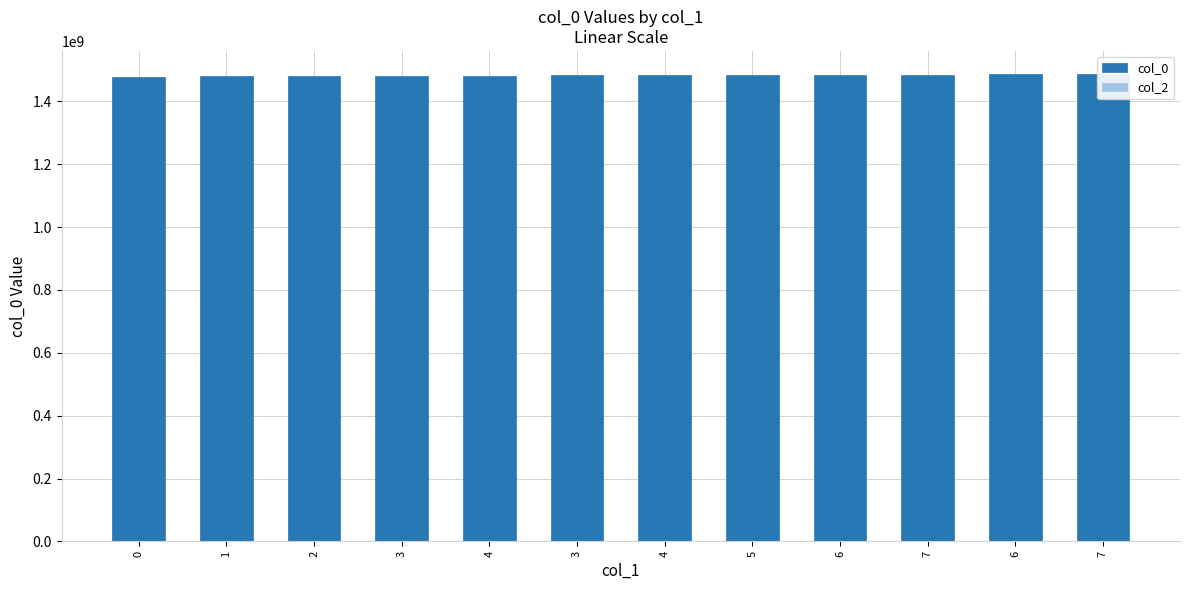

True or false: col_0 has a value of 343061929 at 6.

False